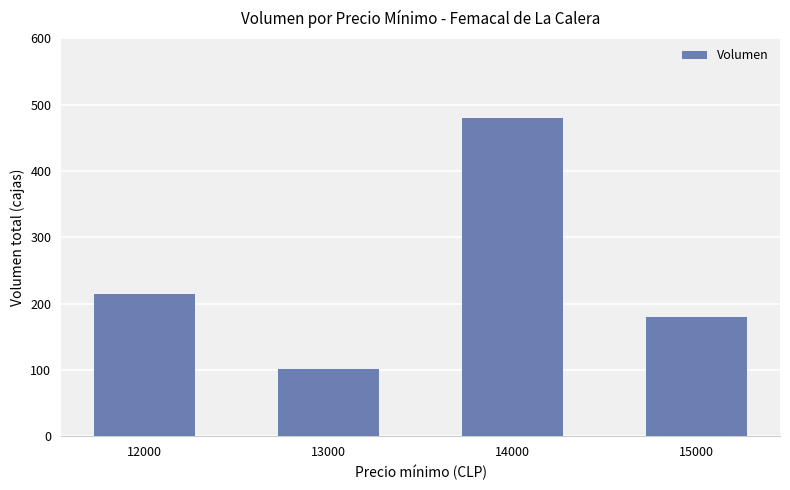

List the labels in order of value, smallest first.

13000, 15000, 12000, 14000